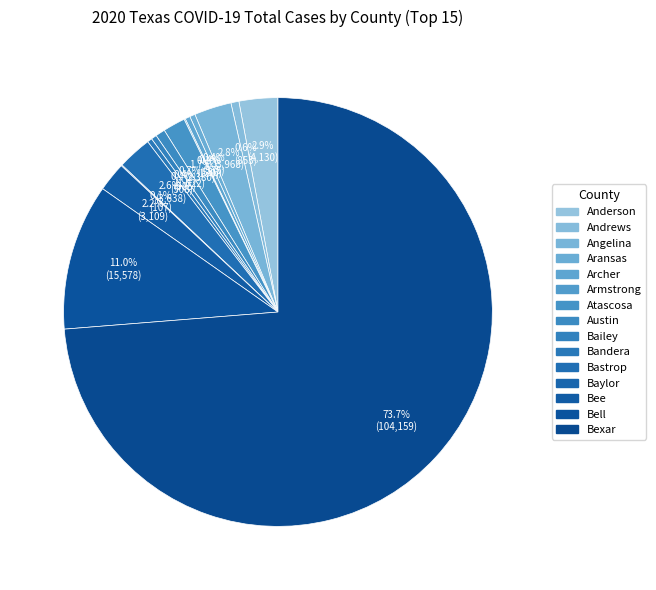

Approximately how many times larger is the value at Angelina compared to Anderson?

1.0